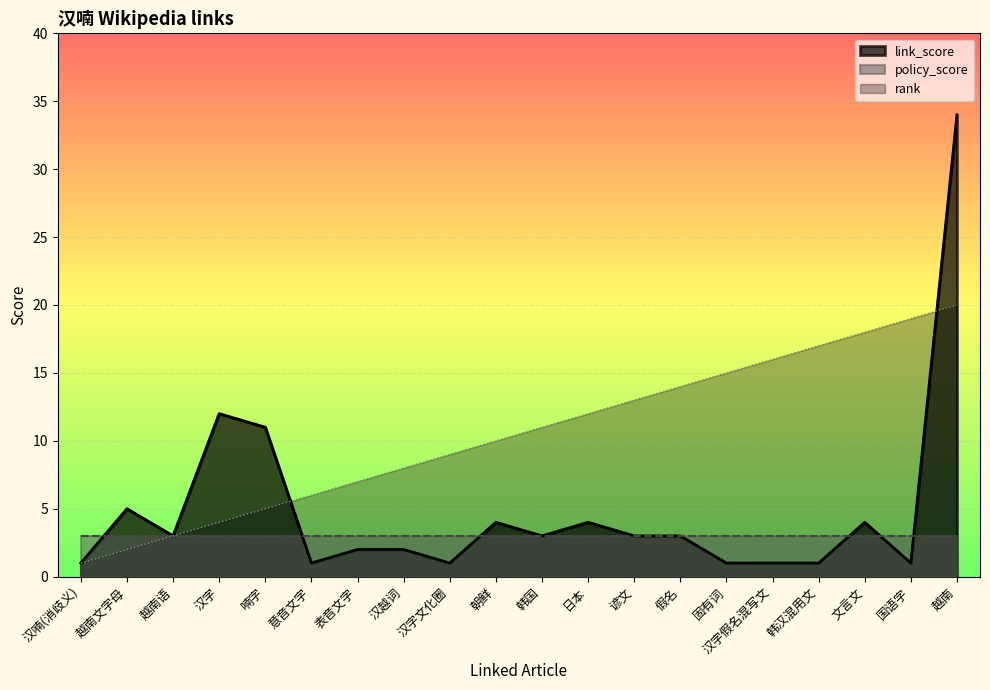

What is the difference between the rank values at 日本 and 固有词?

3